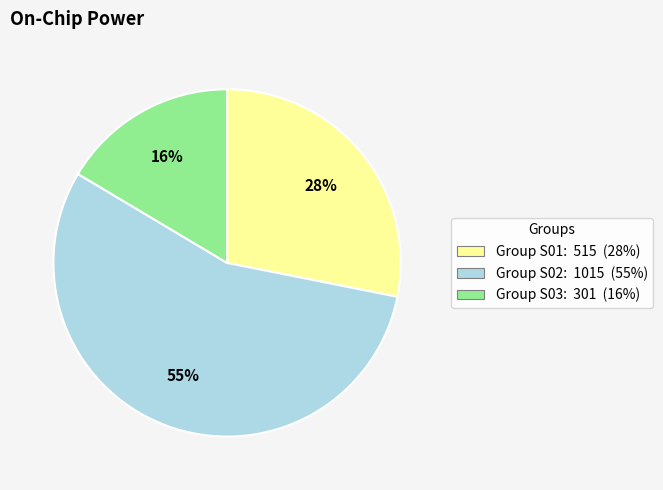

To the nearest percent, what is the difference between the largest and smallest slice percentages?

39%